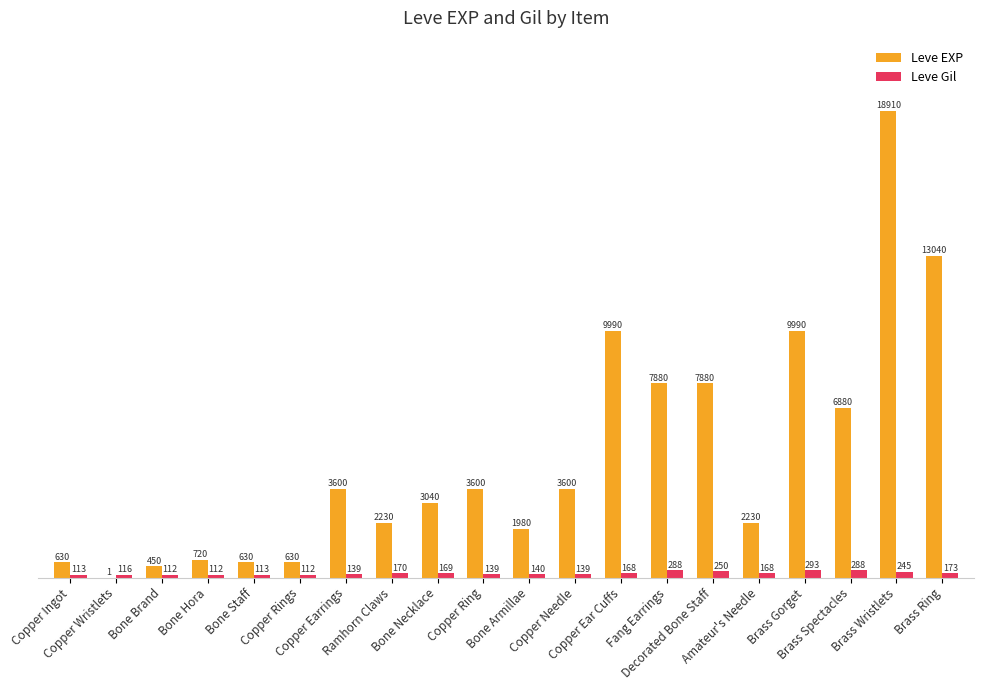

Which series has the largest total across all categories?

Leve EXP